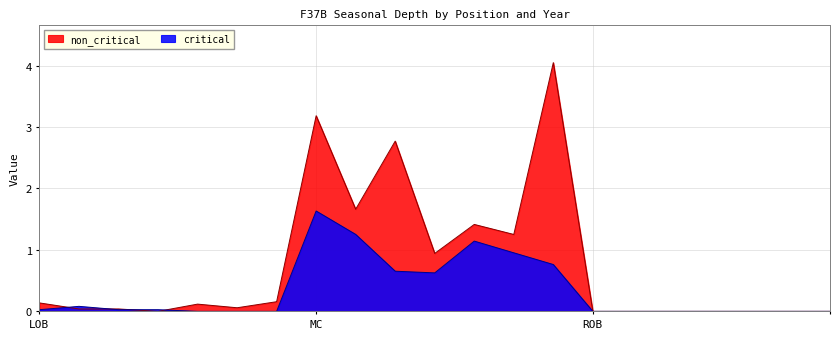

Is the value of critical at LOB greater than the value of non_critical at LOB?

No